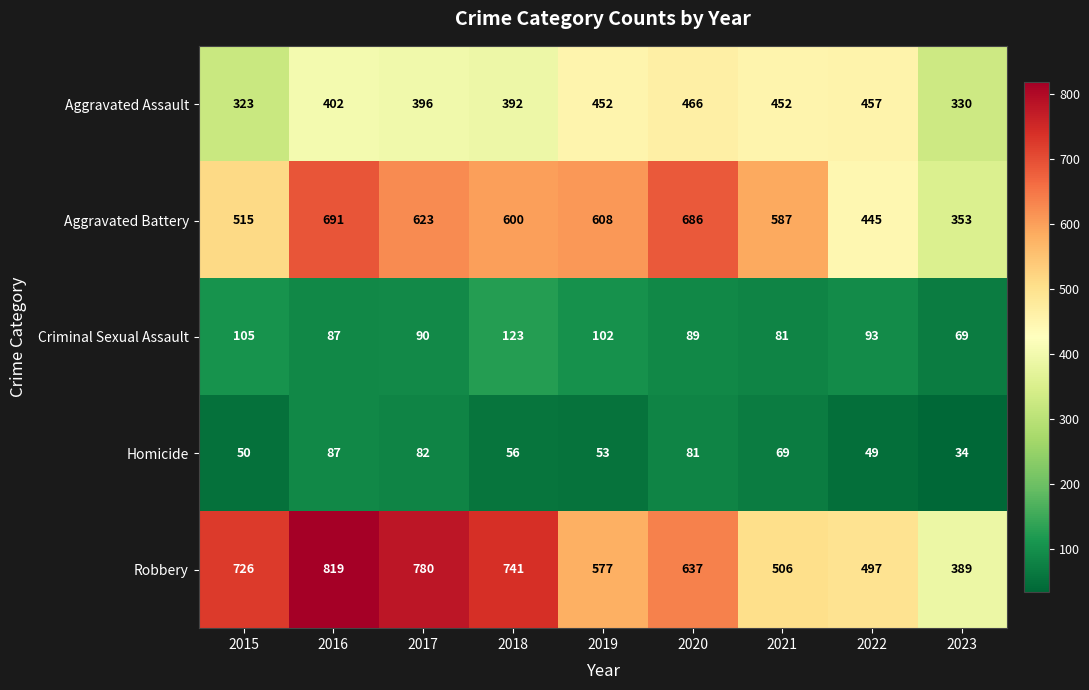

Rank the series by their maximum value, from highest to lowest.

Robbery, Aggravated Battery, Aggravated Assault, Criminal Sexual Assault, Homicide